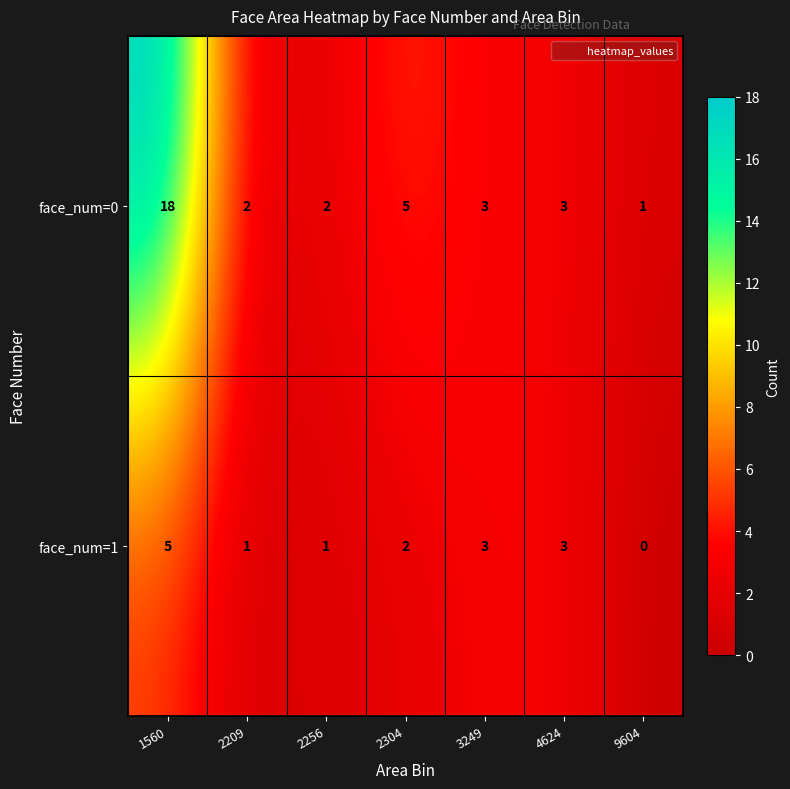

What is the difference between the highest and lowest values at 1560?

13